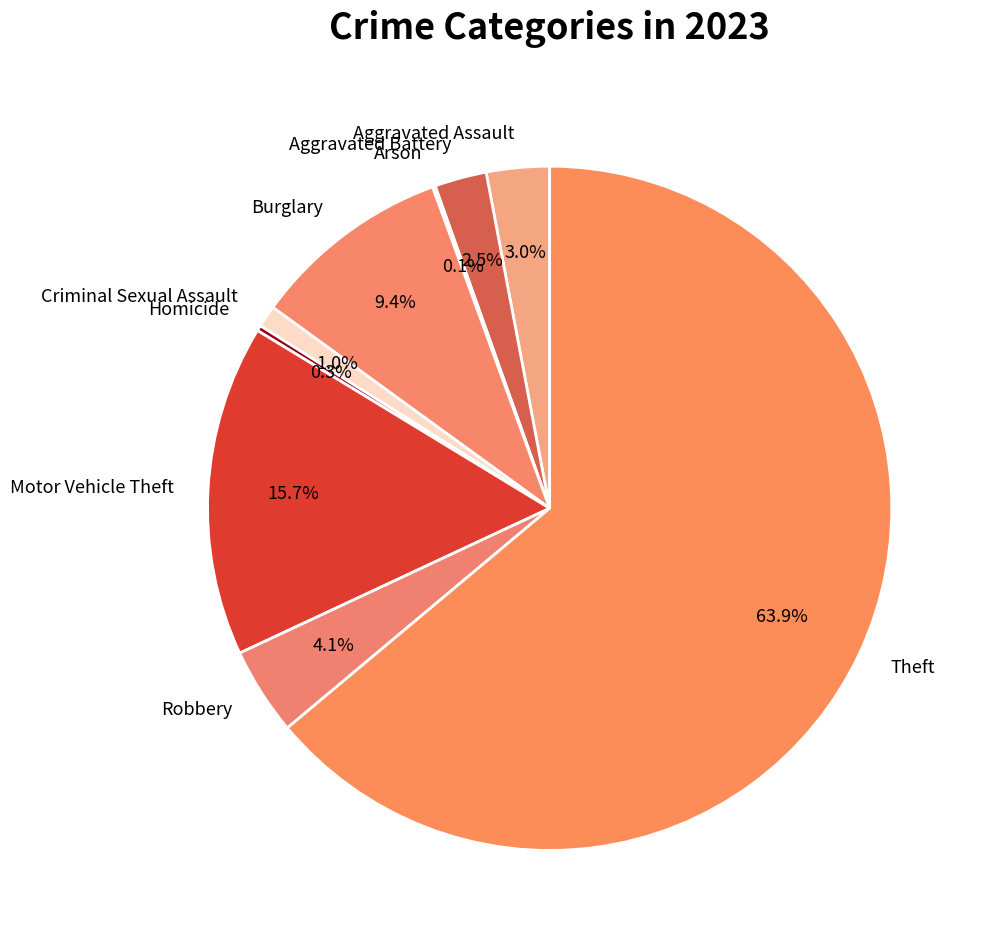

Which slice is the largest?

Theft